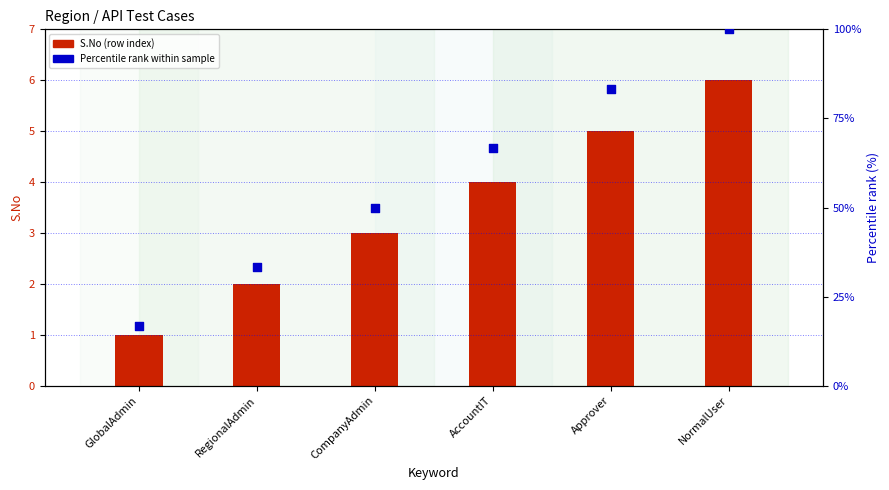

At how many categories does at least one series exceed 50?

3